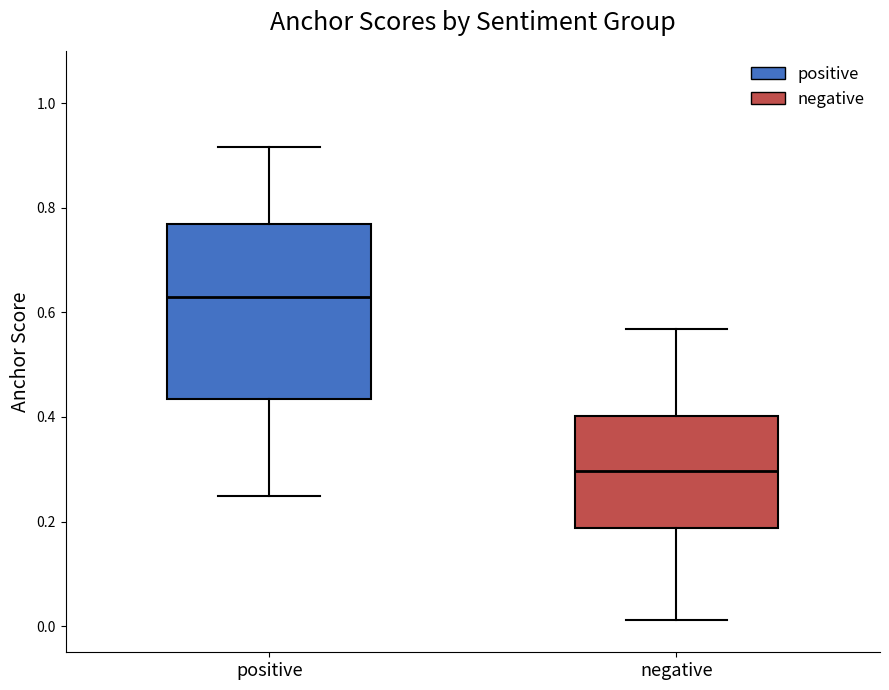

Where does the median line of the box for positive sit on the y-axis? The values are not printed on the chart, so give them approximately, as read against the axis.

0.64